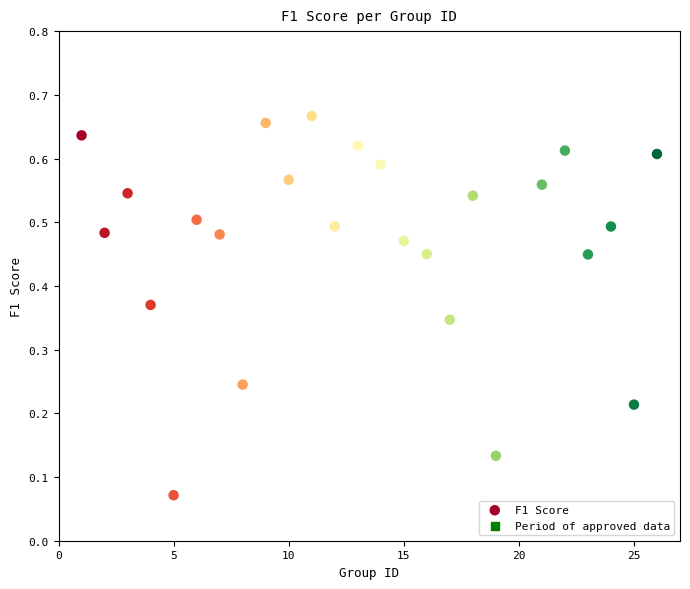

What is the range of X values (max minus min)?

25.0